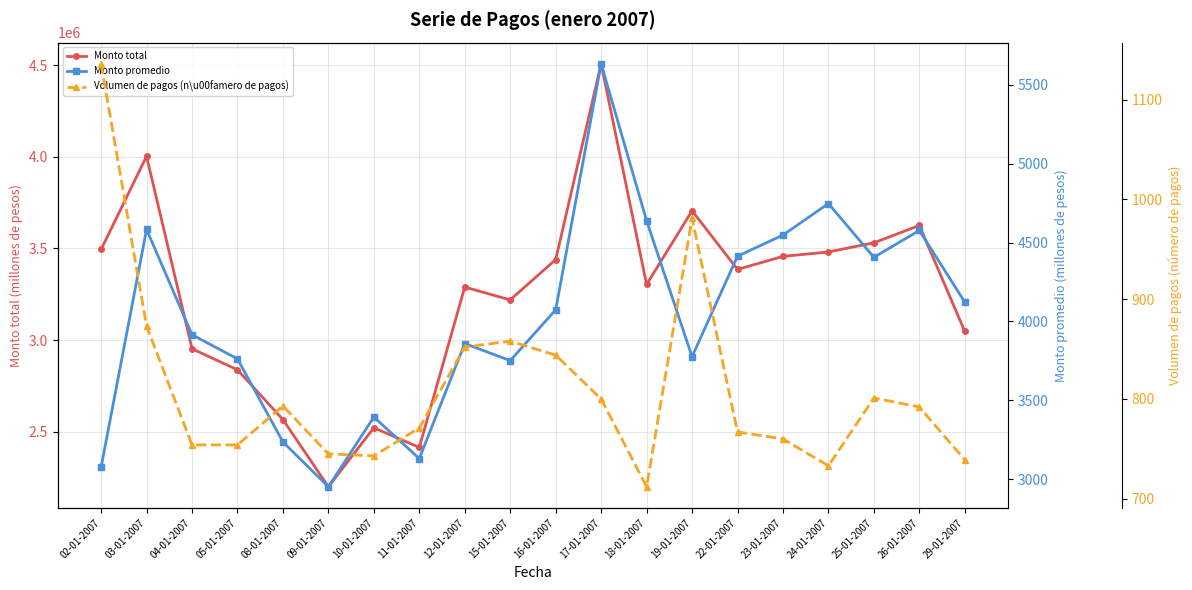

Reading right to left, what are all the values shown in this chart?

Monto total (millones de pesos): 3046920	3624983	3530187	3480338	3456248	3385212	3705044	3303025	4506887	3438593	3218916	3288734	2414066	2521488	2199390	2565988	2837577	2952375	4002178	3494325
Monto promedio (millones de pesos): 4123	4577	4407	4748	4548	4414	3777	4639	5634	4074	3752	3860	3131	3394	2952	3236	3763	3916	4584	3076
Volumen de pagos (n\u00famero de pagos): 739	792	801	733	760	767	981	712	800	844	858	852	771	743	745	793	754	754	873	1136